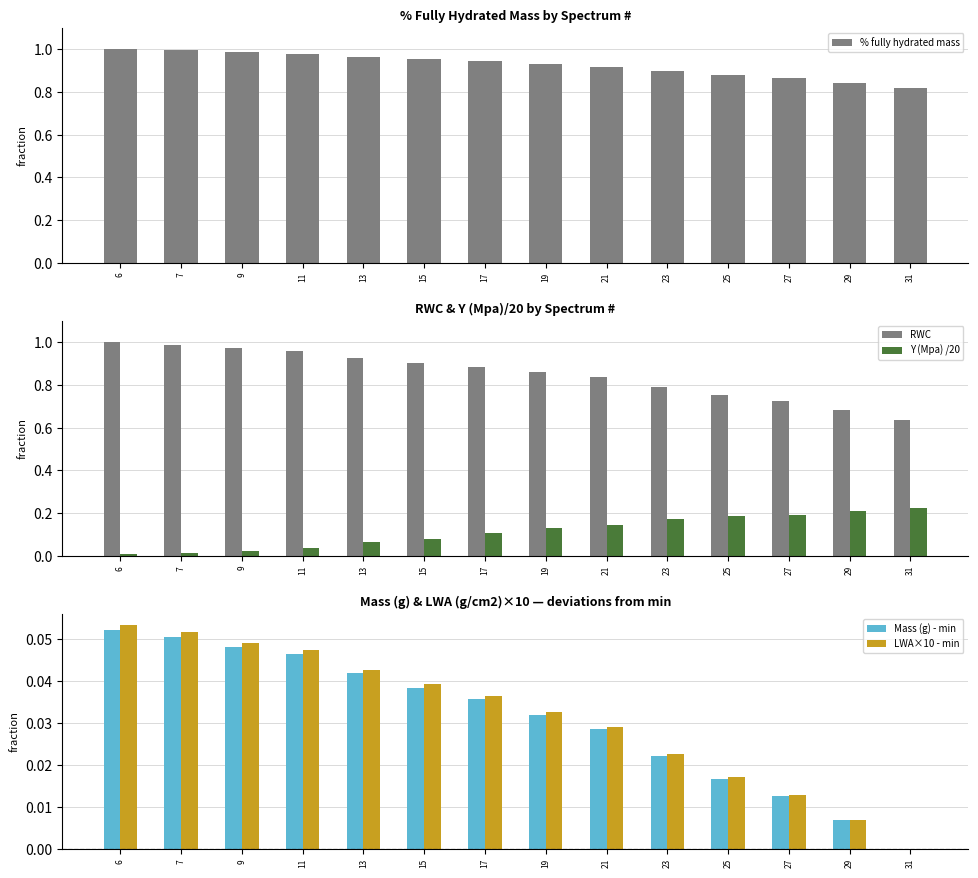

Count the number of categories in the chart.

14